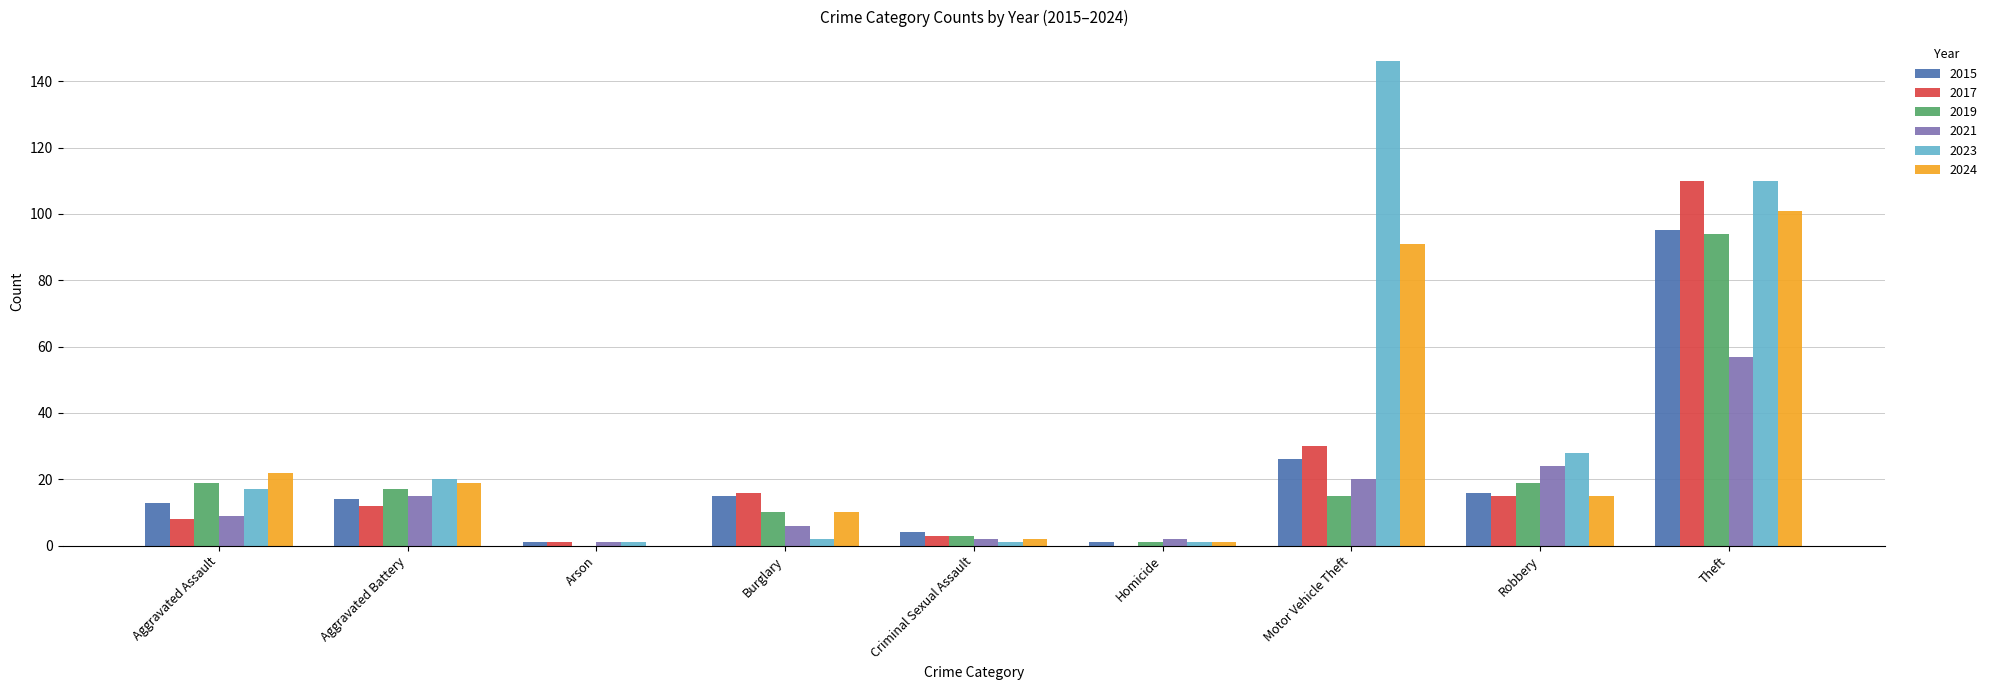

What is the approximate value of 2021 at Aggravated Assault?

9